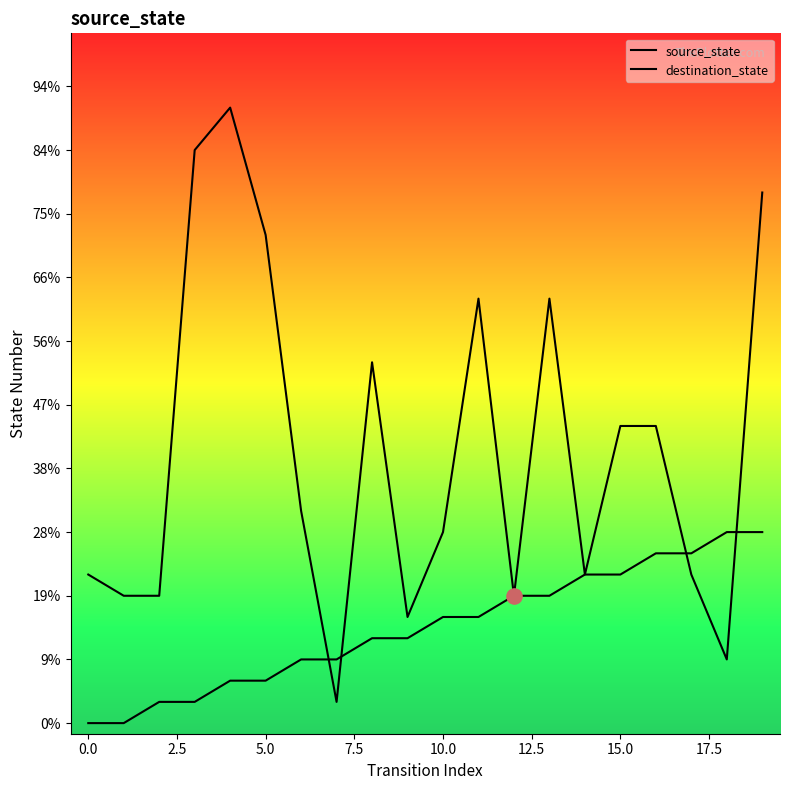

What is the total value across all series at 0.0?

6